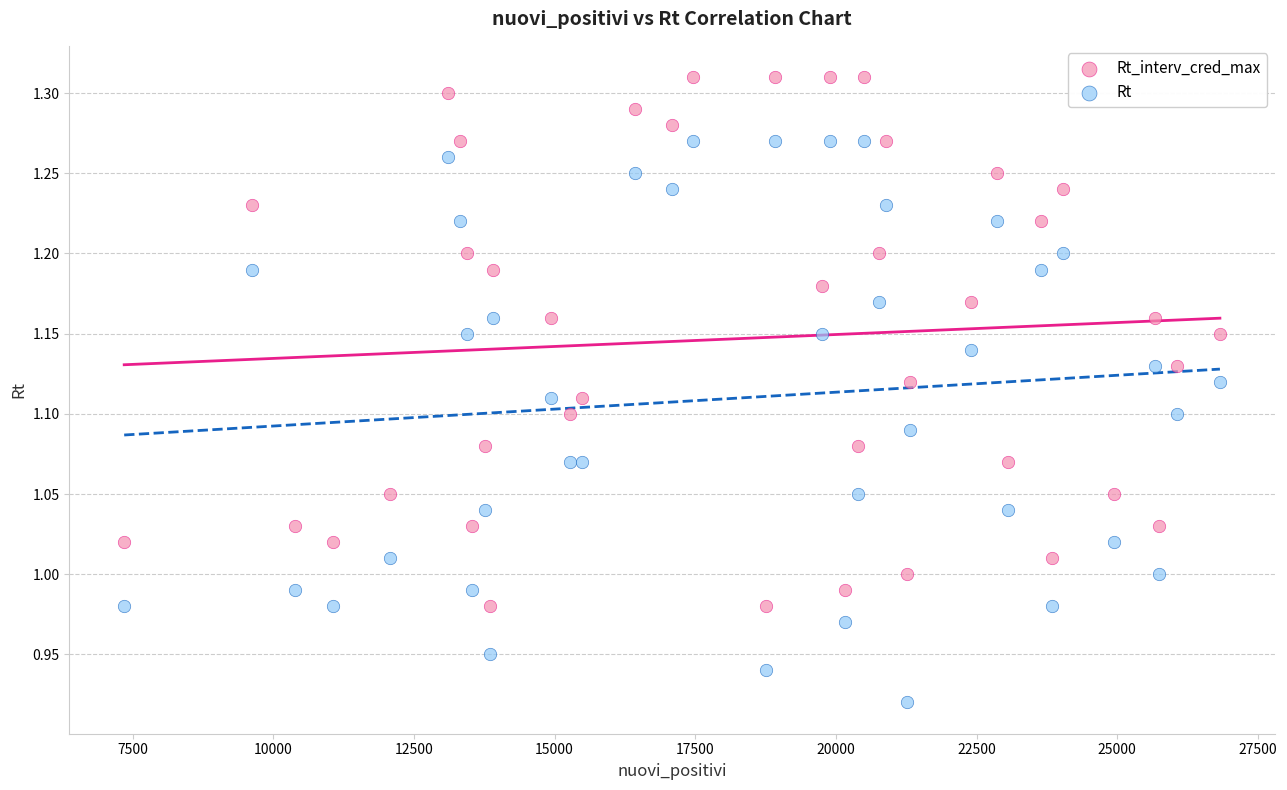

Which series contains the lowest Y value?

Rt